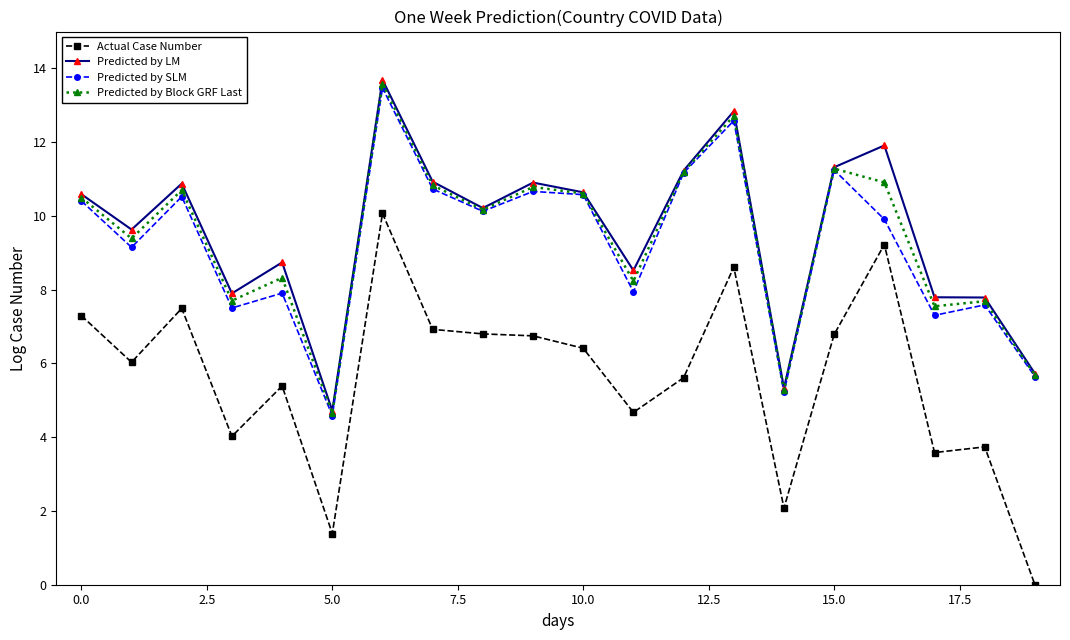

What is the lowest value of the Predicted by LM series?

4.7